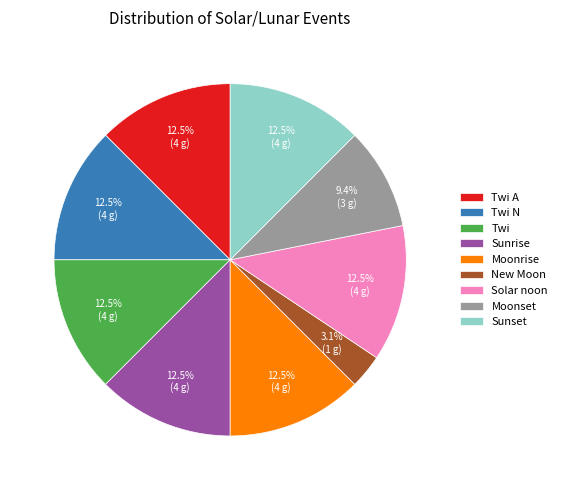

Does Twi account for over 50% of the chart?

No